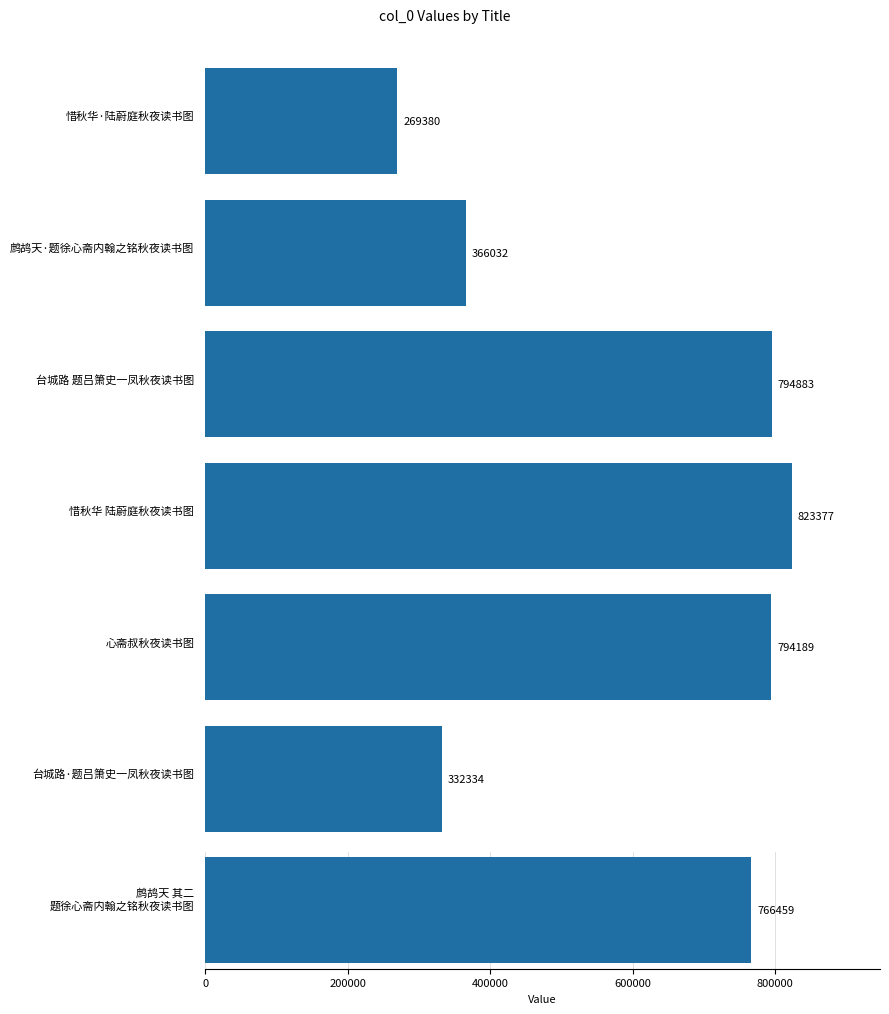

Count the number of data series in this chart.

1